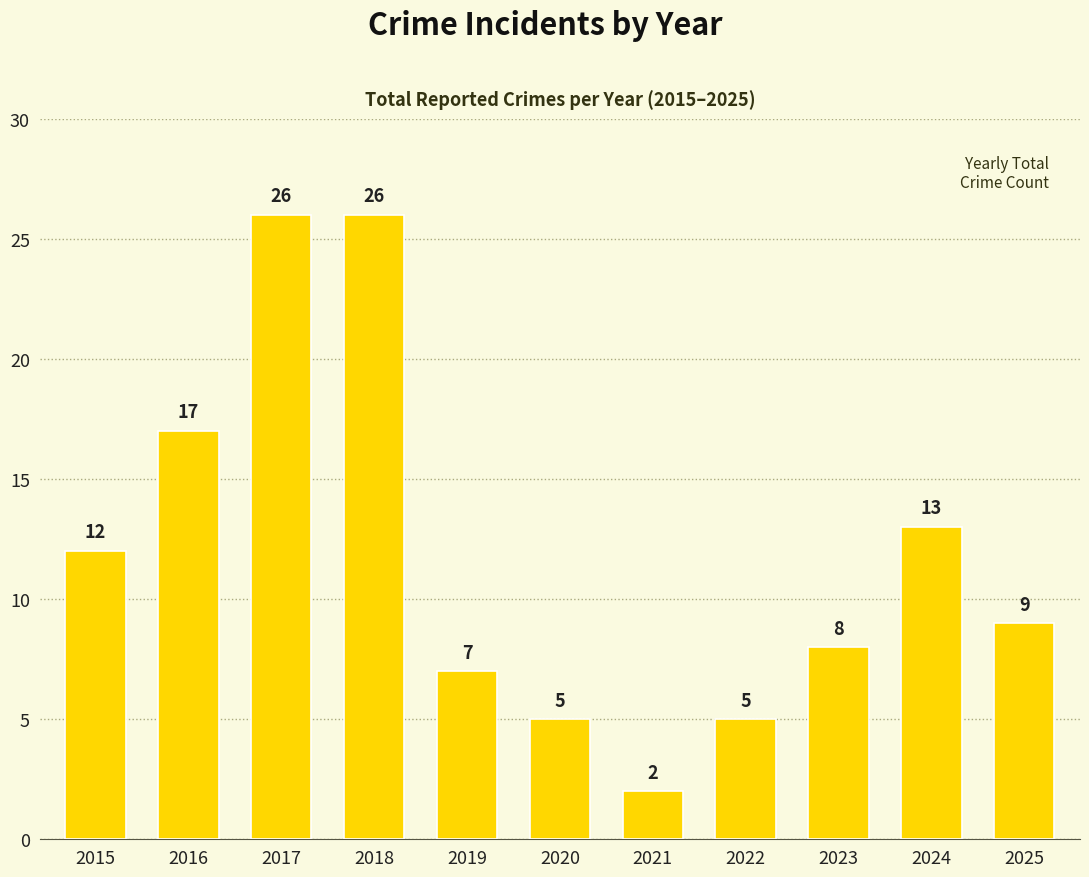

Reading right to left, list all the values displayed in this chart.

2025=9	2024=13	2023=8	2022=5	2021=2	2020=5	2019=7	2018=26	2017=26	2016=17	2015=12